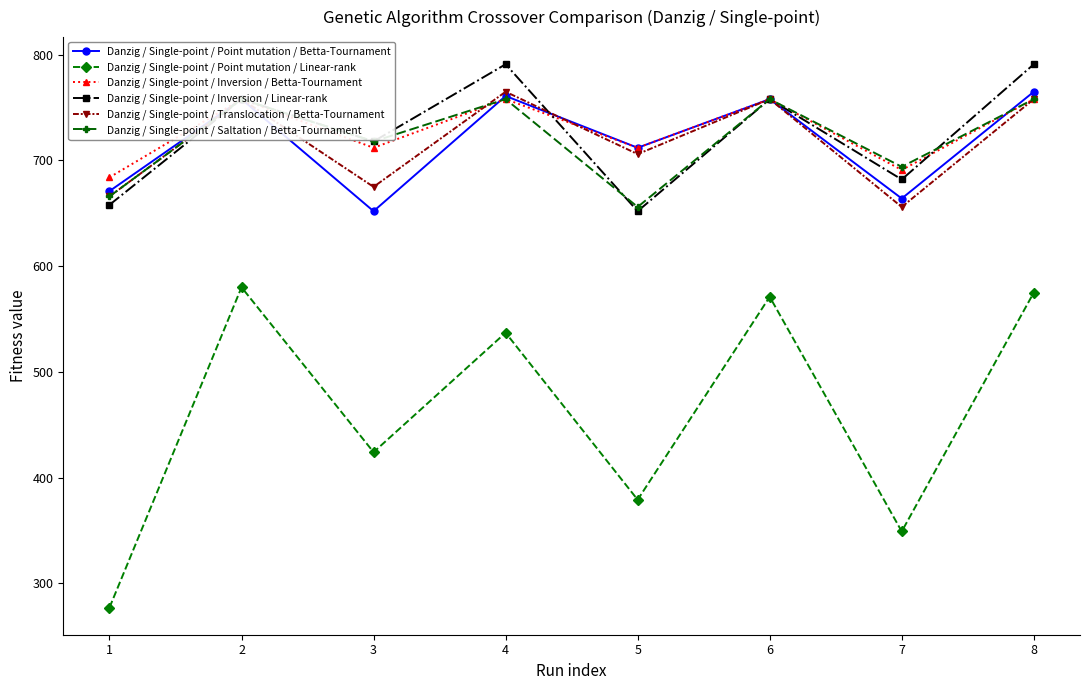

What is the value of the Danzig / Single-point / Translocation / Betta-Tournament point at the 6th from the left?

758